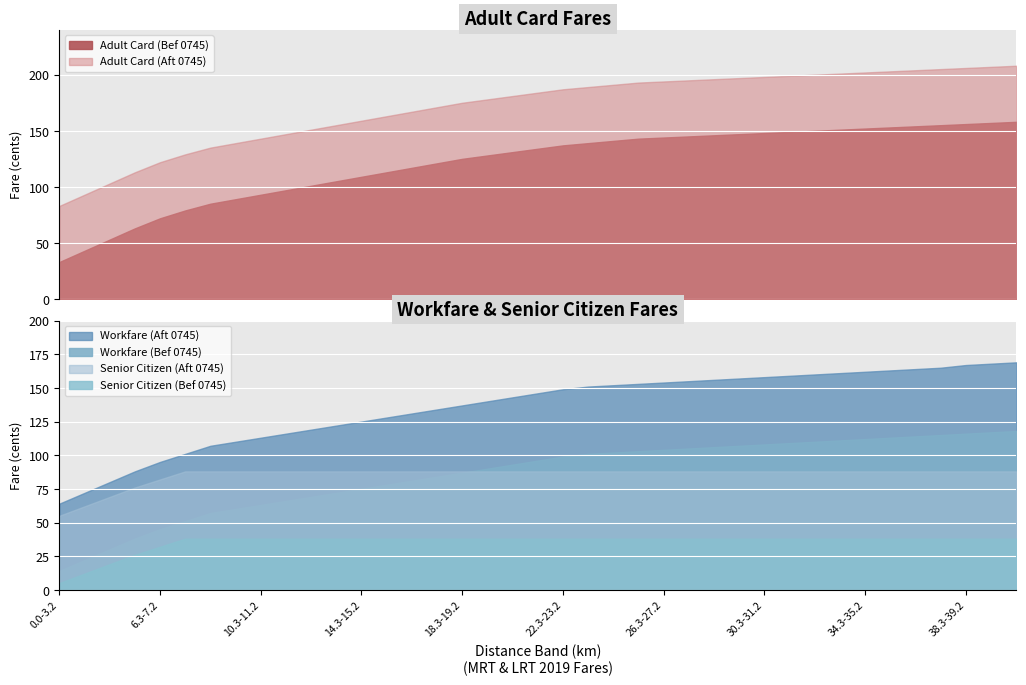

What are all the series names shown in the legend?

Adult Card (Bef 0745), Adult Card (Aft 0745), Workfare (Bef 0745), Workfare (Aft 0745), Senior Citizen (Bef 0745), Senior Citizen (Aft 0745)